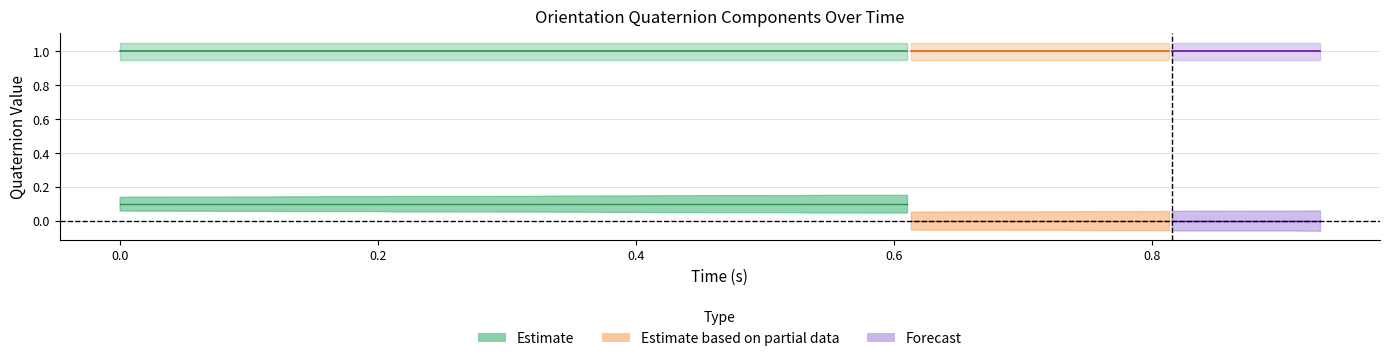

Is the value of i at 15 greater than the value of time at 37?

No